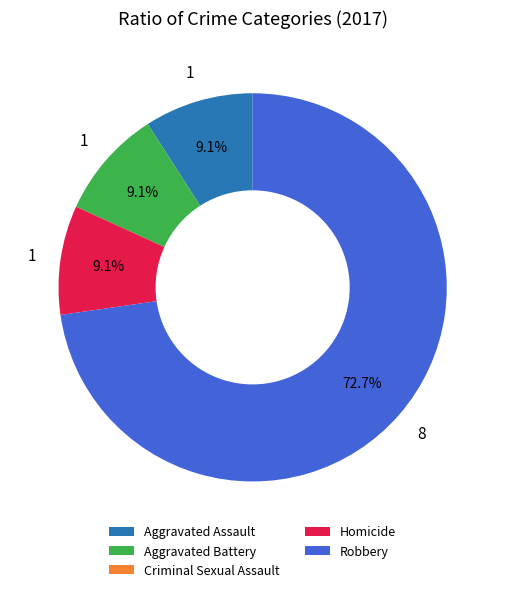

Which slice is the largest?

Robbery